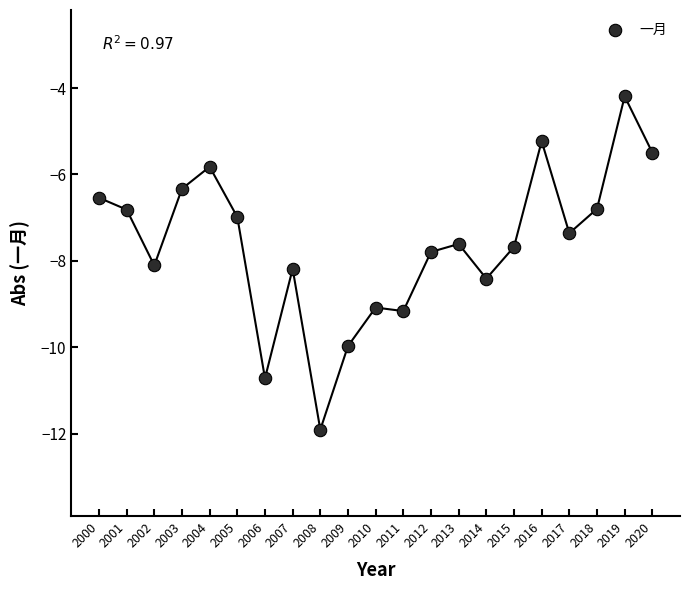

What is the range of X values (max minus min)?

20.0